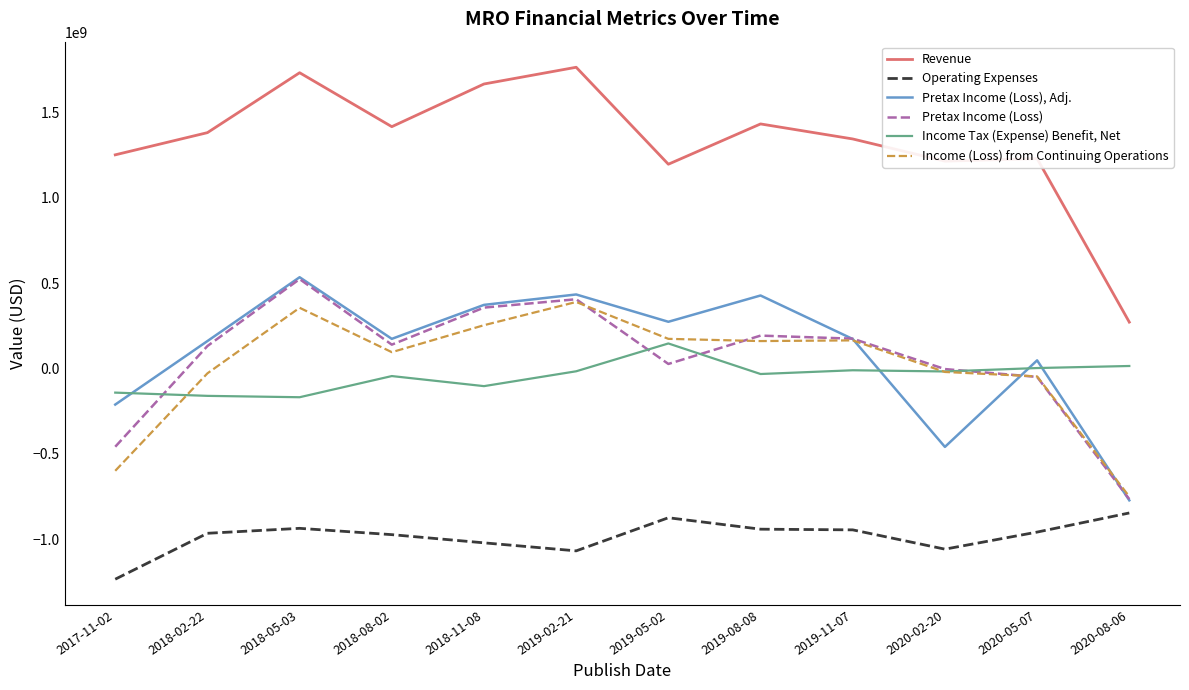

What is the difference between the Income Tax (Expense) Benefit, Net values at 2020-05-07 and 2019-02-21?

19000000